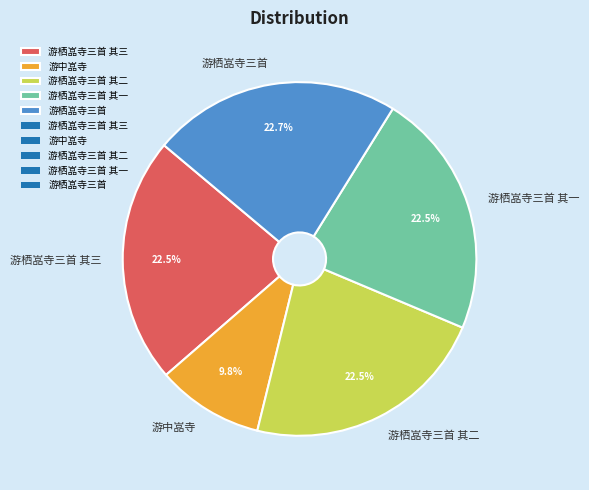

How many slices are in this pie chart?

5